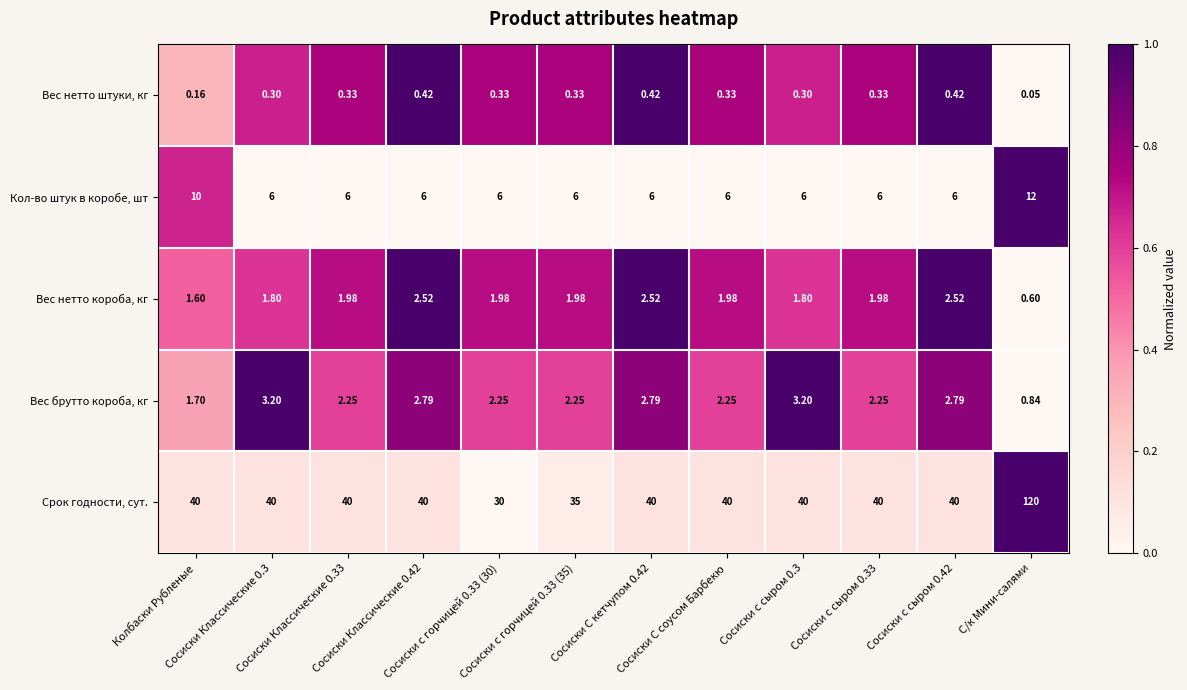

List the series in order of their peak value, highest first.

Срок годности, сут., Кол-во штук в коробе, шт, Вес брутто короба, кг, Вес нетто короба, кг, Вес нетто штуки, кг